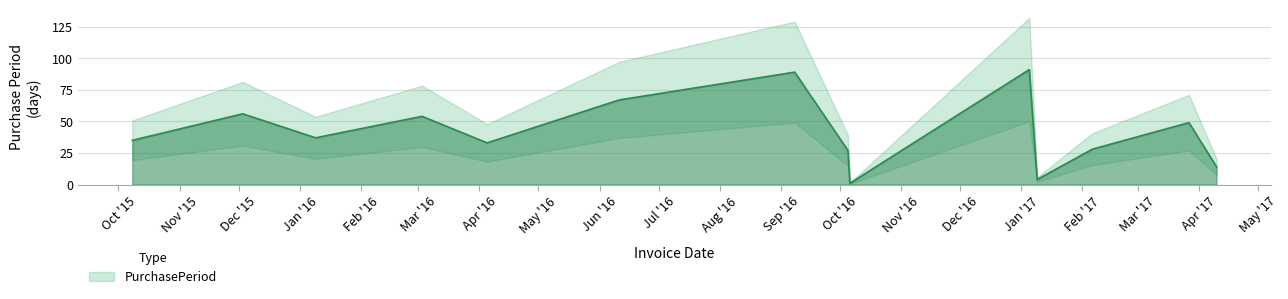

Reading left to right, extract all data points from this chart.

2015-10-08=35	2015-12-03=56	2016-01-09=37	2016-03-03=54	2016-04-05=33	2016-06-11=67	2016-09-08=89	2016-10-05=27	2016-10-06=1	2017-01-05=91	2017-01-09=4	2017-02-06=28	2017-03-27=49	2017-04-10=14